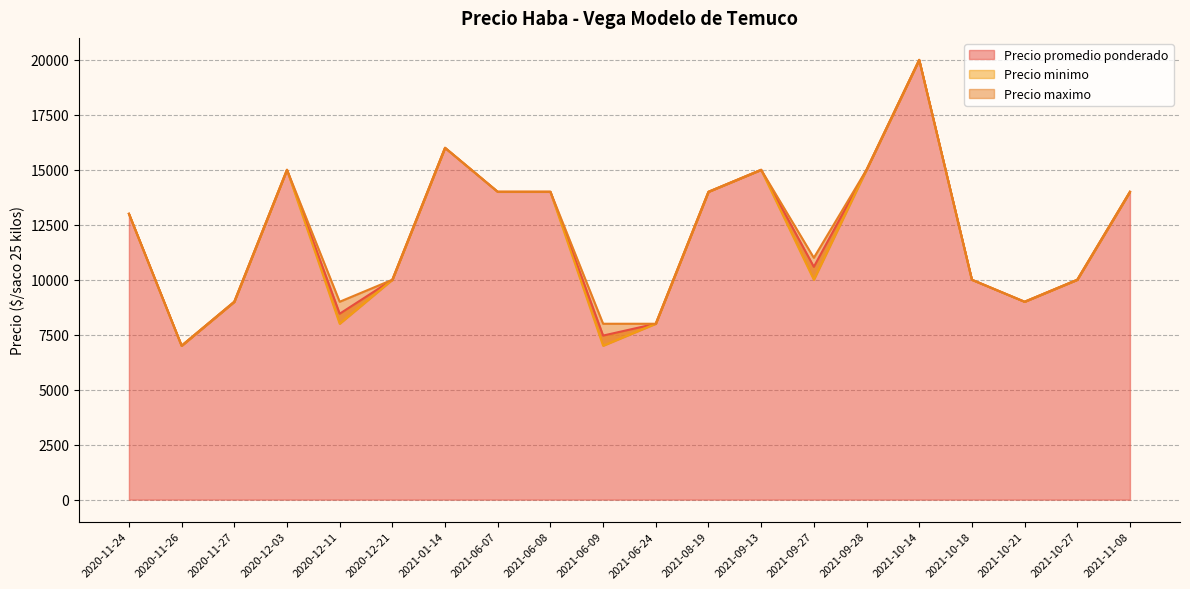

Reading left to right, extract all data points from this chart.

Precio promedio ponderado: 2020-11-24=13000	2020-11-26=7000	2020-11-27=9000	2020-12-03=15000	2020-12-11=8455	2020-12-21=10000	2021-01-14=16000	2021-06-07=14000	2021-06-08=14000	2021-06-09=7462	2021-06-24=8000	2021-08-19=14000	2021-09-13=15000	2021-09-27=10588	2021-09-28=15000	2021-10-14=20000	2021-10-18=10000	2021-10-21=9000	2021-10-27=10000	2021-11-08=14000
Precio minimo: 2020-11-24=13000	2020-11-26=7000	2020-11-27=9000	2020-12-03=15000	2020-12-11=8000	2020-12-21=10000	2021-01-14=16000	2021-06-07=14000	2021-06-08=14000	2021-06-09=7000	2021-06-24=8000	2021-08-19=14000	2021-09-13=15000	2021-09-27=10000	2021-09-28=15000	2021-10-14=20000	2021-10-18=10000	2021-10-21=9000	2021-10-27=10000	2021-11-08=14000
Precio maximo: 2020-11-24=13000	2020-11-26=7000	2020-11-27=9000	2020-12-03=15000	2020-12-11=9000	2020-12-21=10000	2021-01-14=16000	2021-06-07=14000	2021-06-08=14000	2021-06-09=8000	2021-06-24=8000	2021-08-19=14000	2021-09-13=15000	2021-09-27=11000	2021-09-28=15000	2021-10-14=20000	2021-10-18=10000	2021-10-21=9000	2021-10-27=10000	2021-11-08=14000